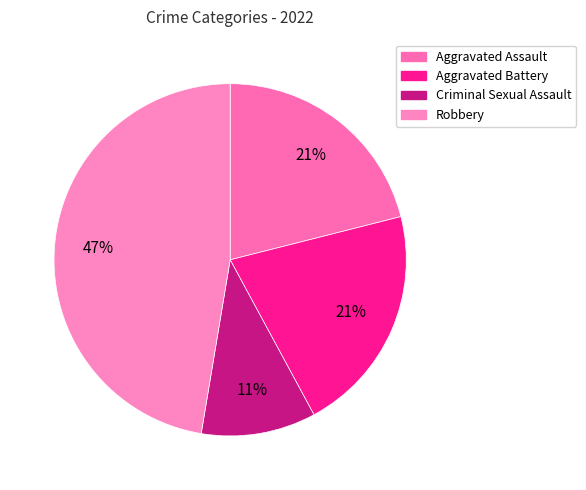

To the nearest percent, what is the difference between the largest and smallest slice percentages?

37%